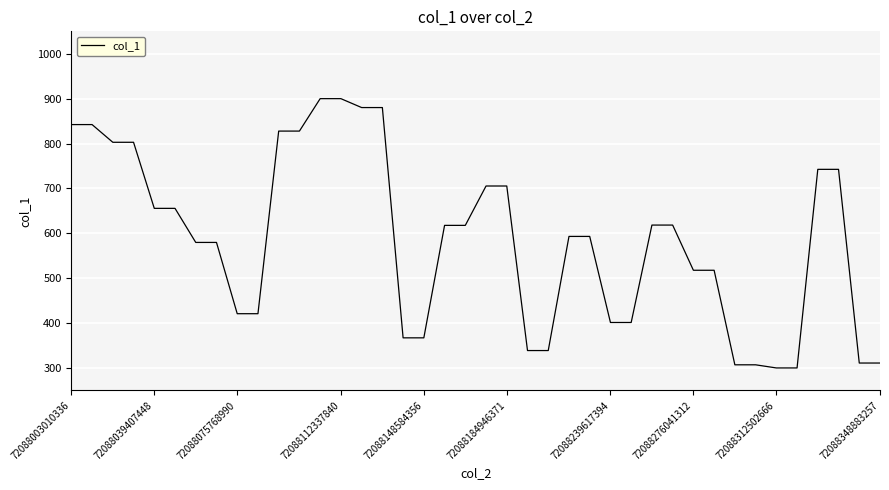

What is the maximum value shown in the chart?

900.0